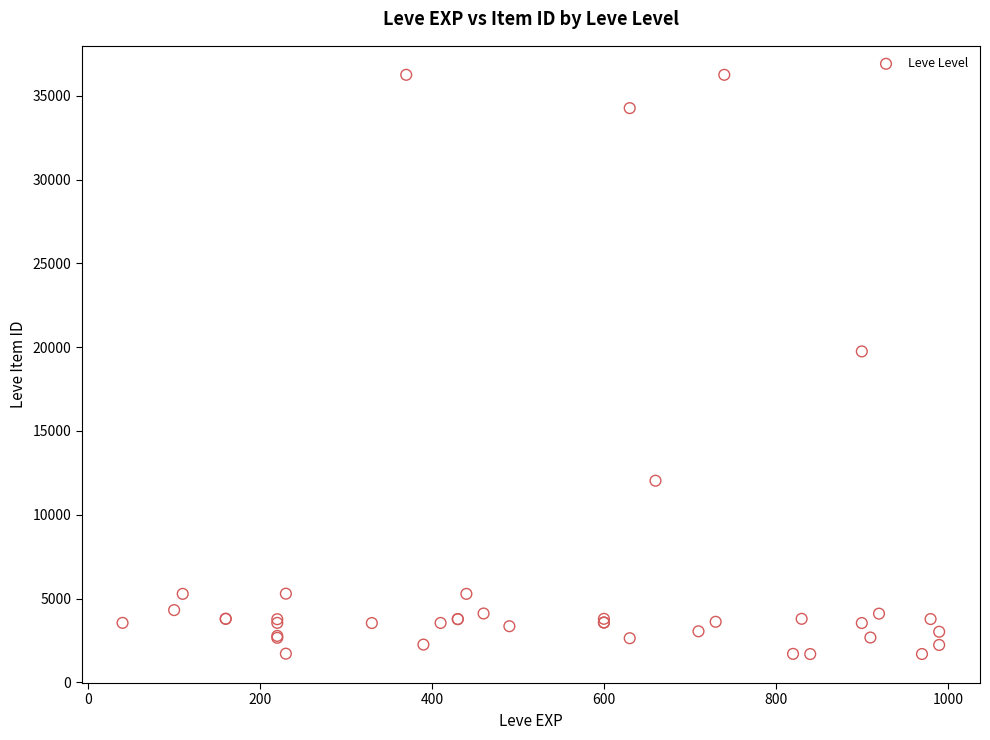

What Y value in the scatter plot is closest to 18967?

19744